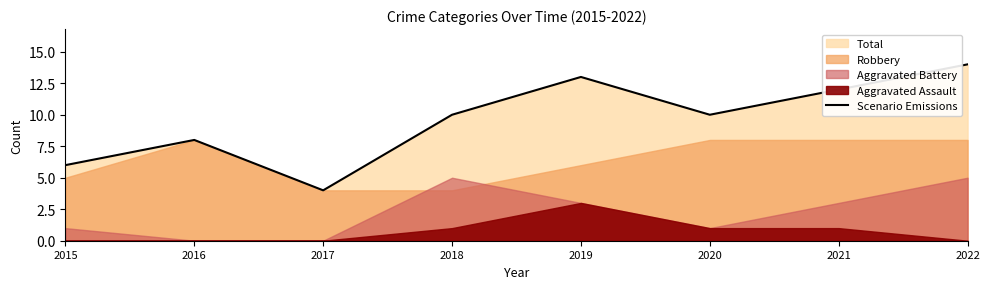

What is the sum of all values?

77